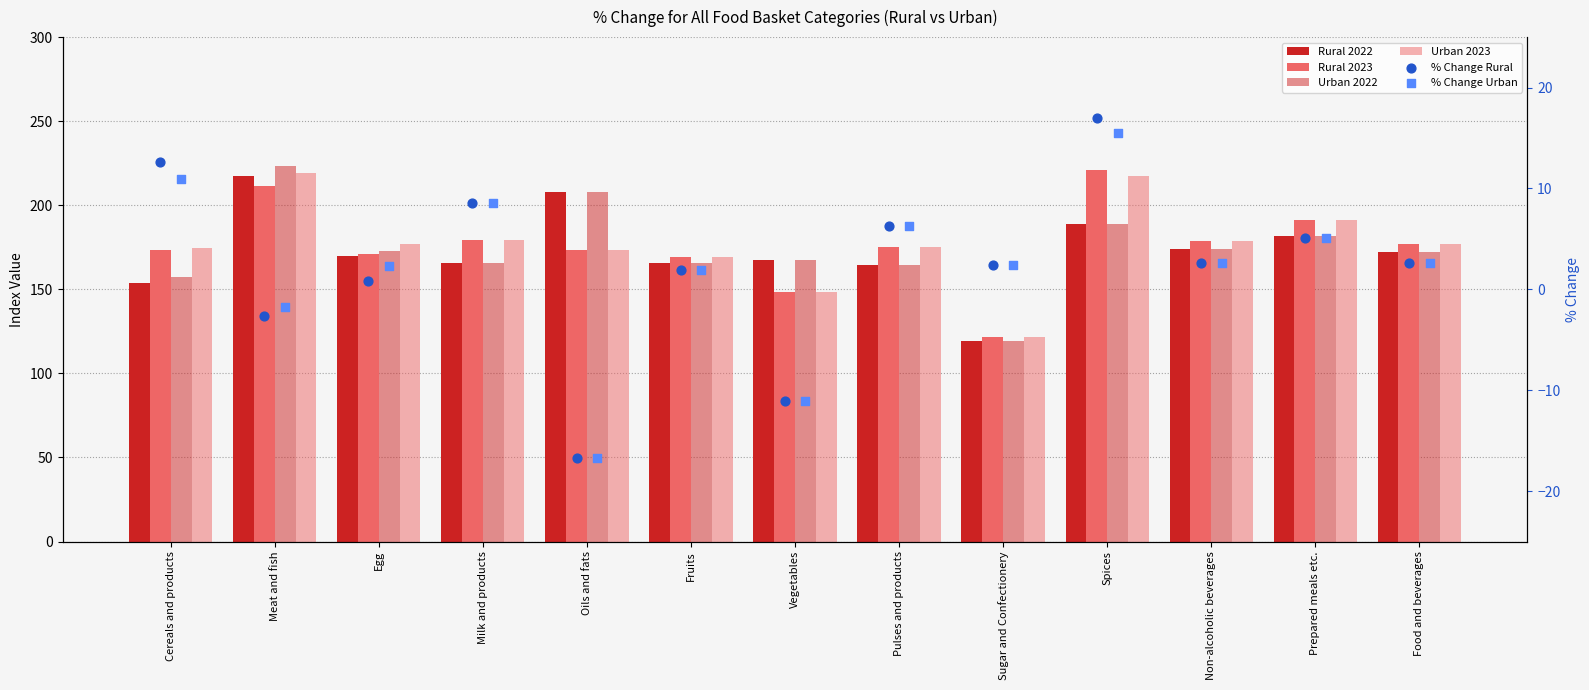

Which series has the largest total across all categories?

Urban 2023